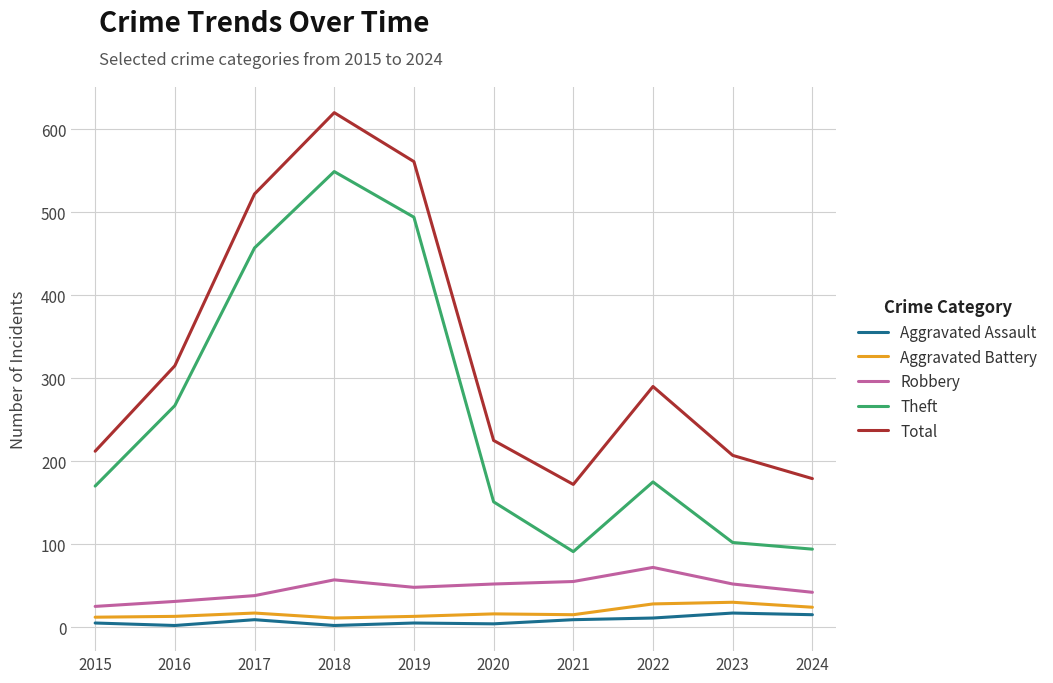

Where does the Total series first go above 290?

2016